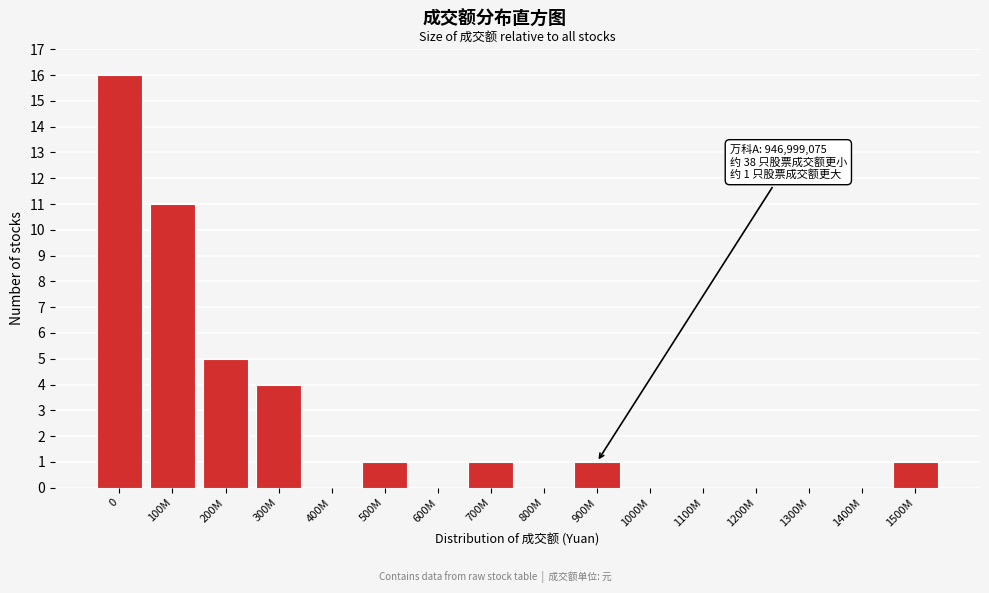

Reading left to right, extract all data points from this chart.

0=16	100M=11	200M=5	300M=4	400M=0	500M=1	600M=0	700M=1	800M=0	900M=1	1000M=0	1100M=0	1200M=0	1300M=0	1400M=0	1500M=1